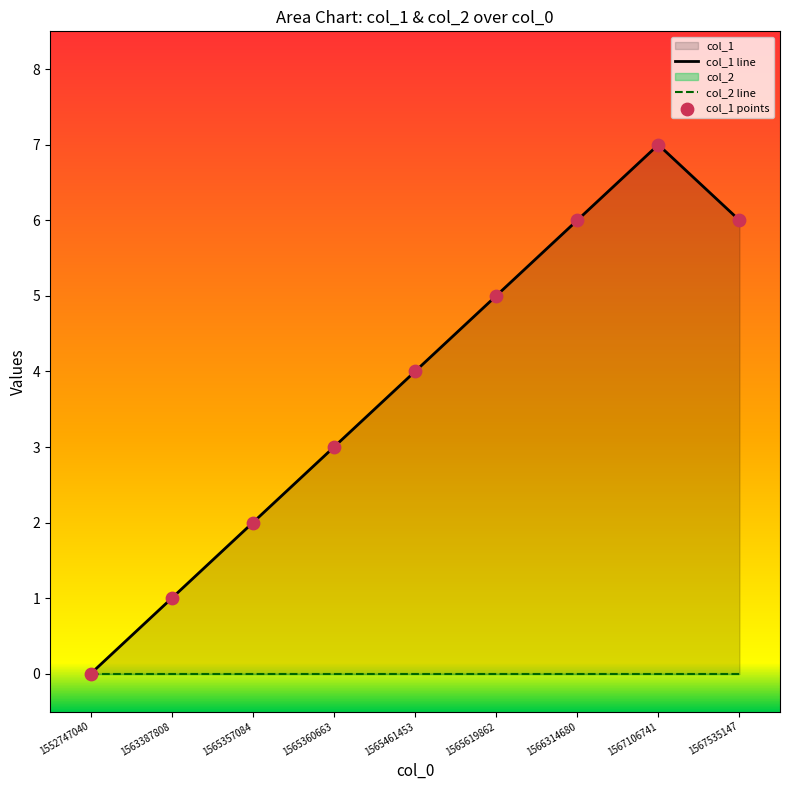

Approximately how many times larger is the value at 1567106741 compared to 1565357084?

3.5